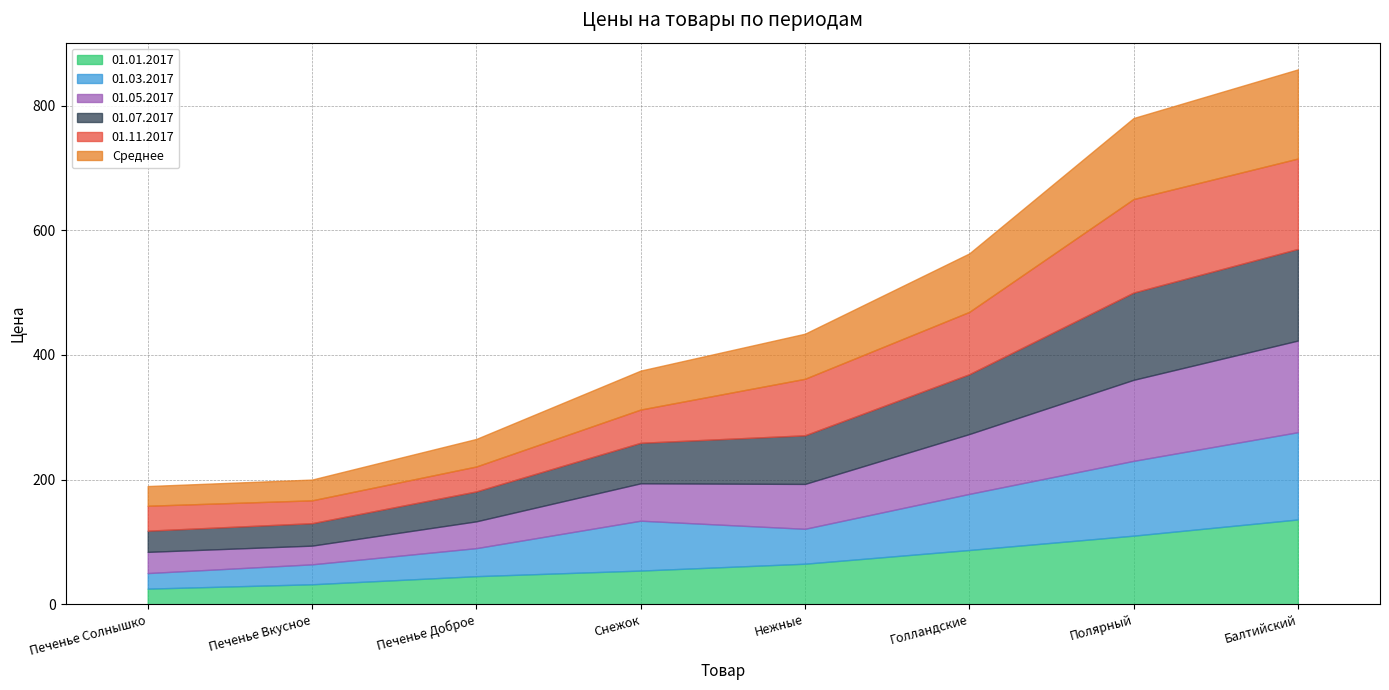

After their last crossing, which series has the higher values: Среднее or 01.01.2017?

Среднее